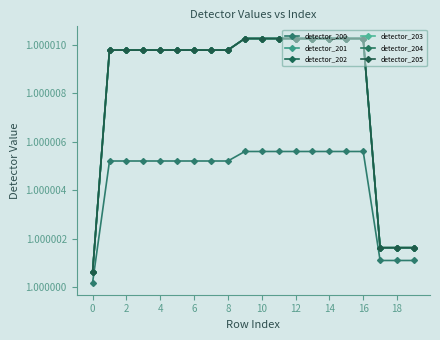

True or false: detector_204 and detector_203 intersect in this chart.

False